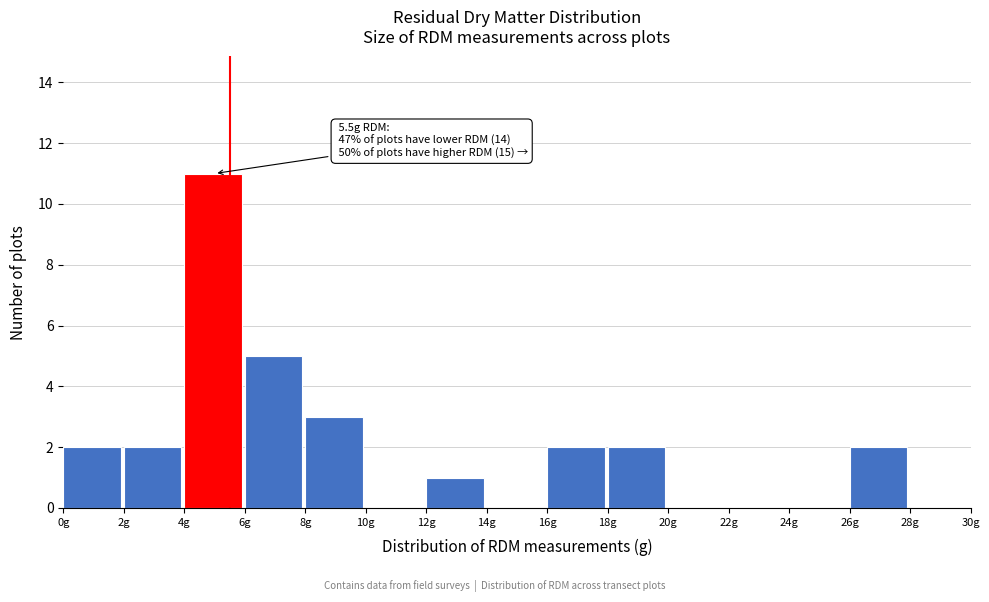

Which range on the x-axis has the tallest bar?

4 to 6